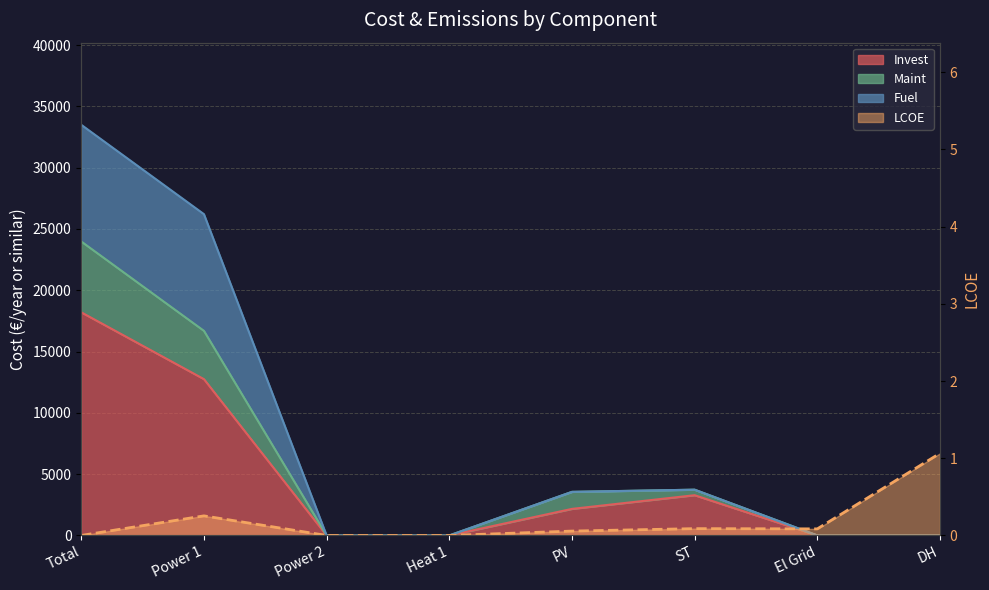

Rank the series by their average value, from lowest to highest.

LCOE, Invest, Maint, Fuel